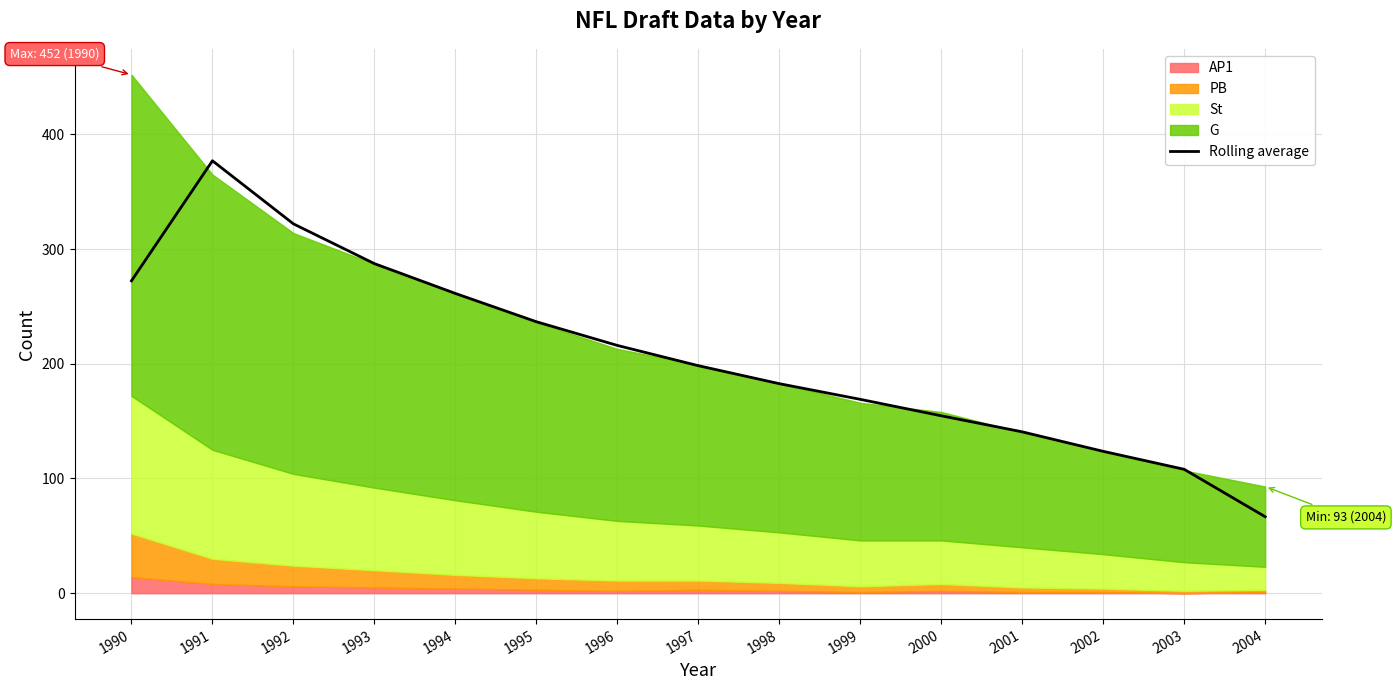

The value at 2001 is 44.5. True or false?

False